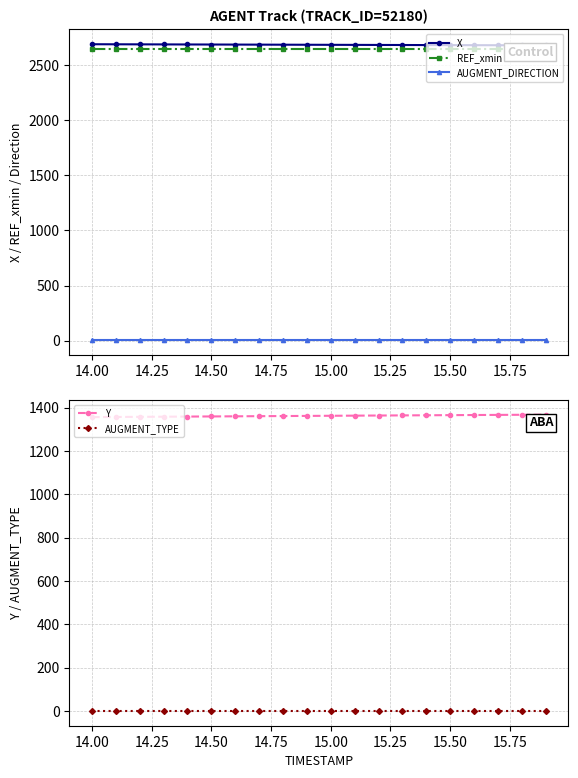

What are all the series names shown in the legend?

X, REF_xmin, AUGMENT_DIRECTION, Y, AUGMENT_TYPE